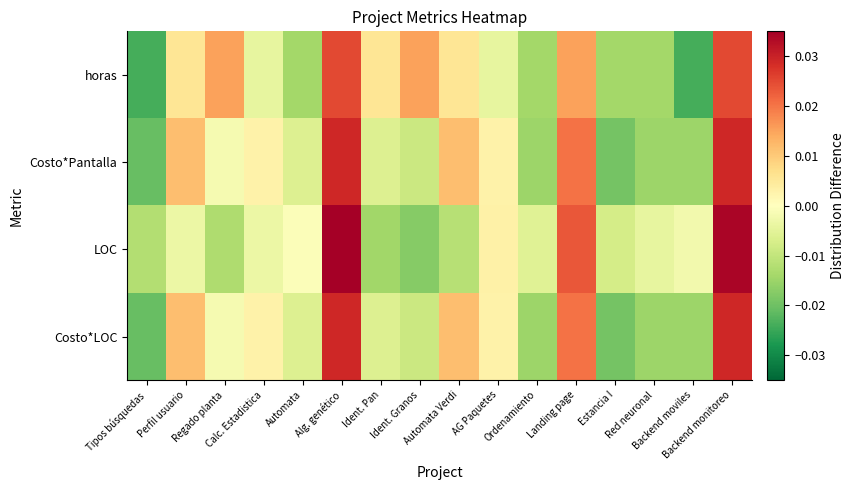

Count the number of categories in the chart.

16